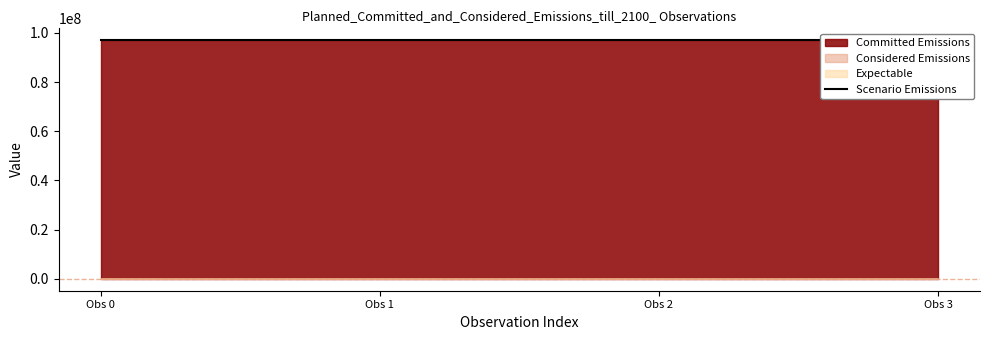

What is the sum of all Committed Emissions values?

387891564